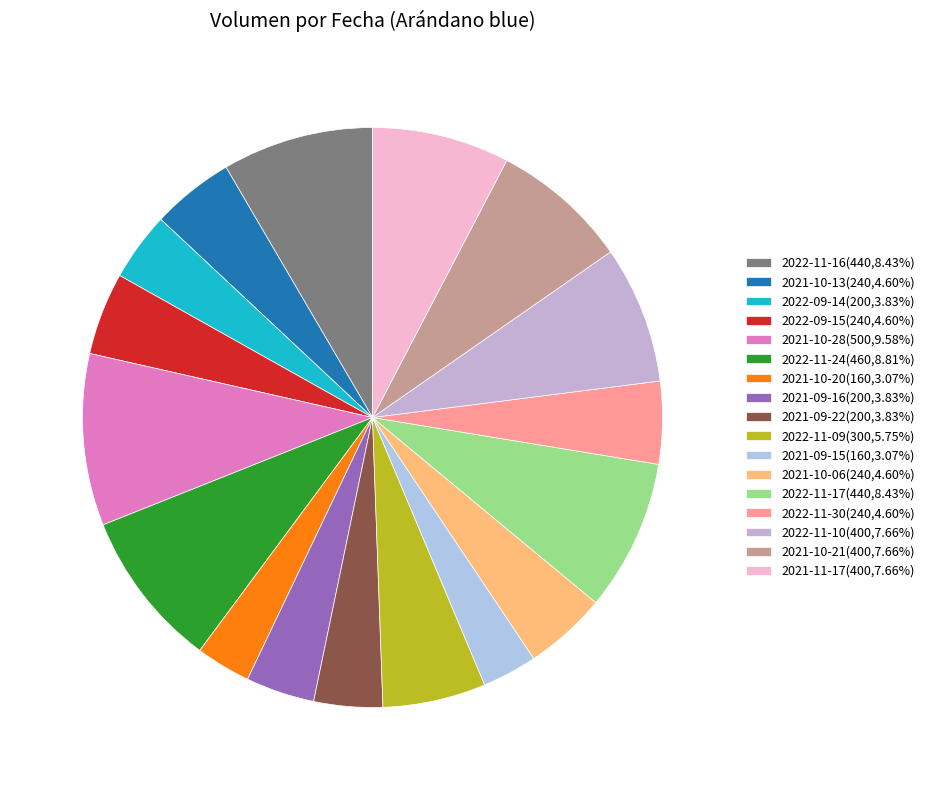

To the nearest percent, what is the difference between the largest and smallest slice percentages?

7%